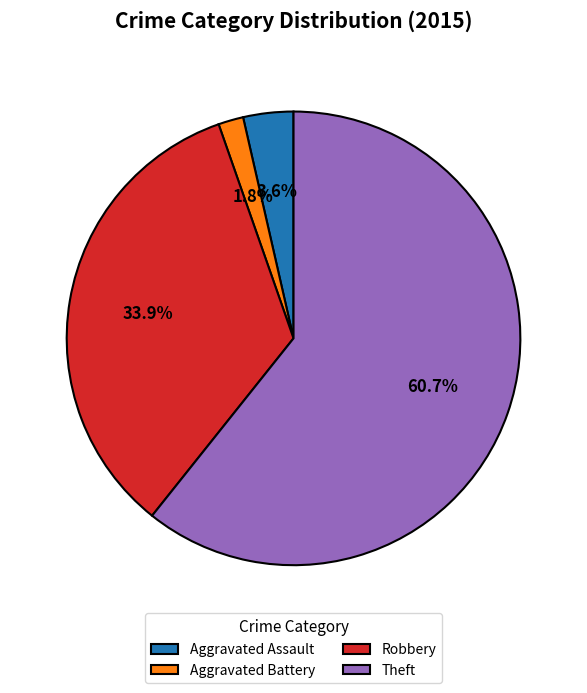

How many slices are in this pie chart?

4